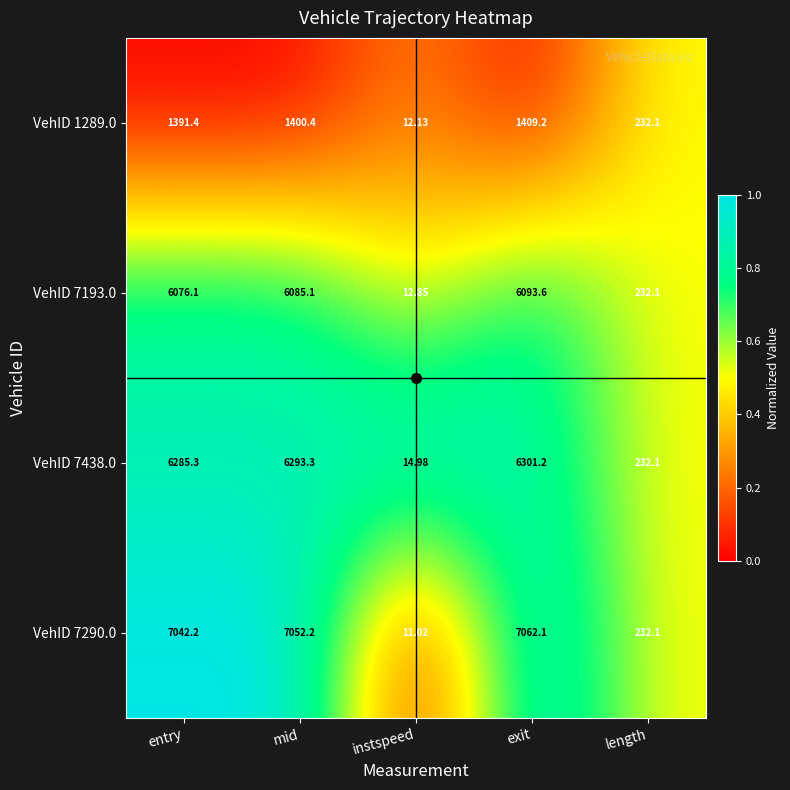

How many data points does each series have?

5